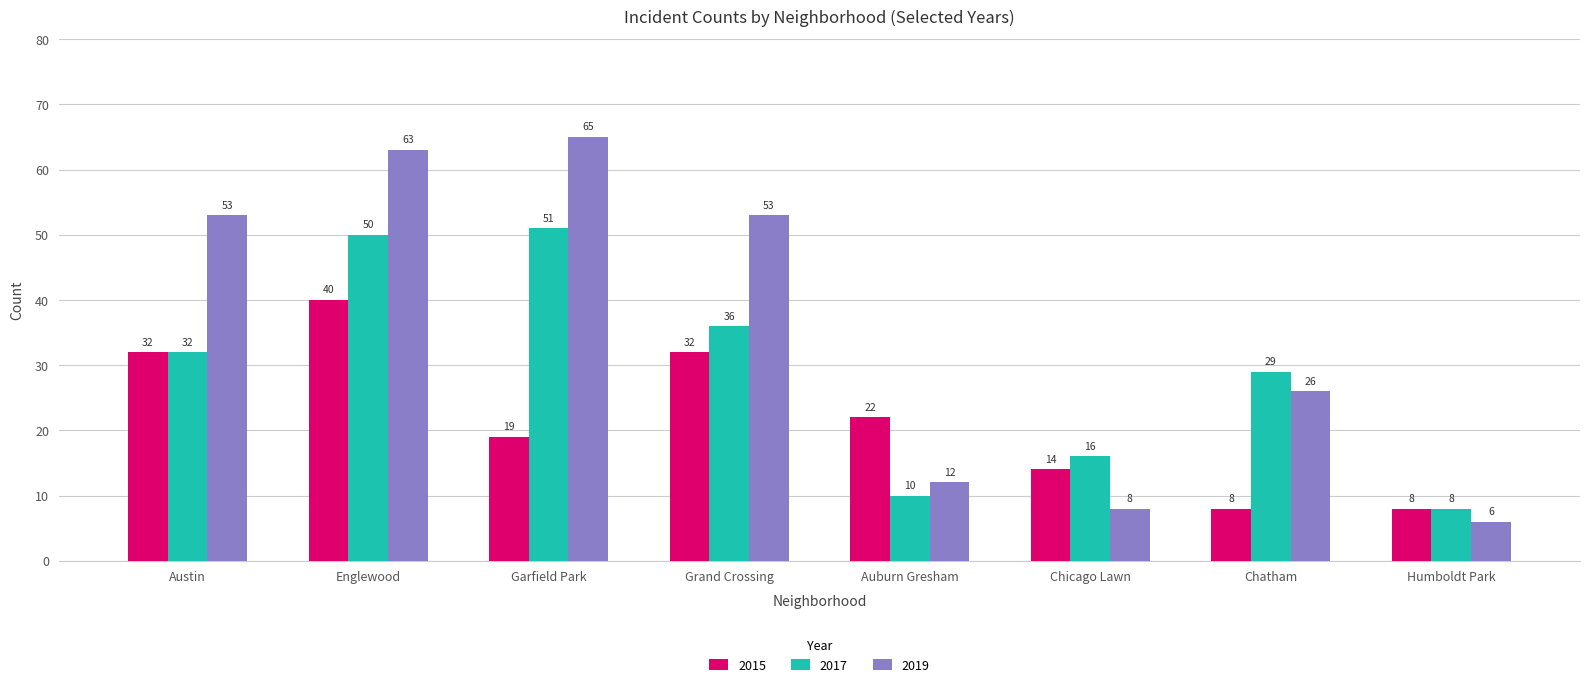

What is the label of the 4th bar from the right?

Auburn Gresham